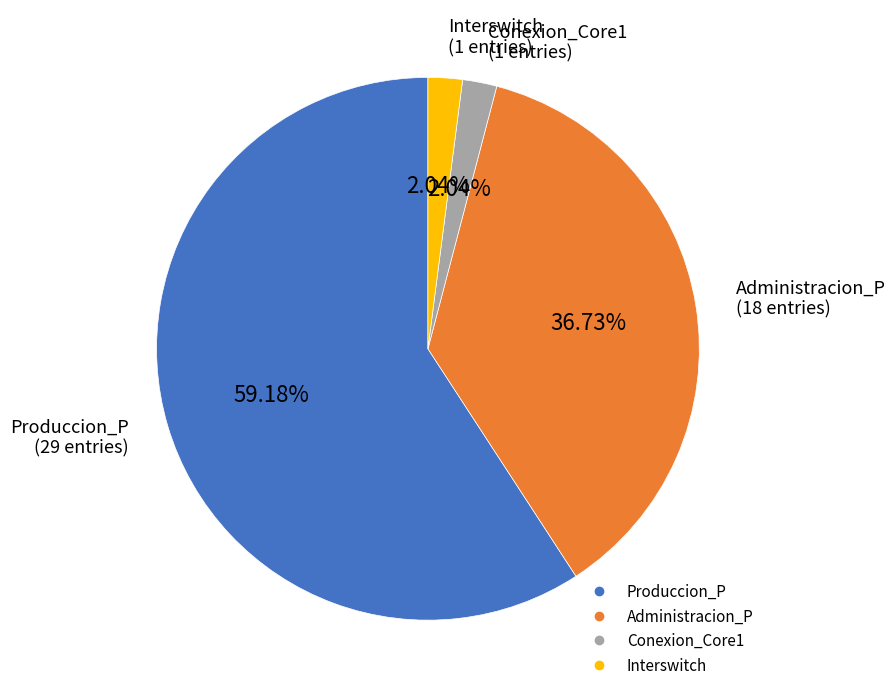

Approximately how many times larger is the value at Administracion_P compared to Produccion_P?

0.6